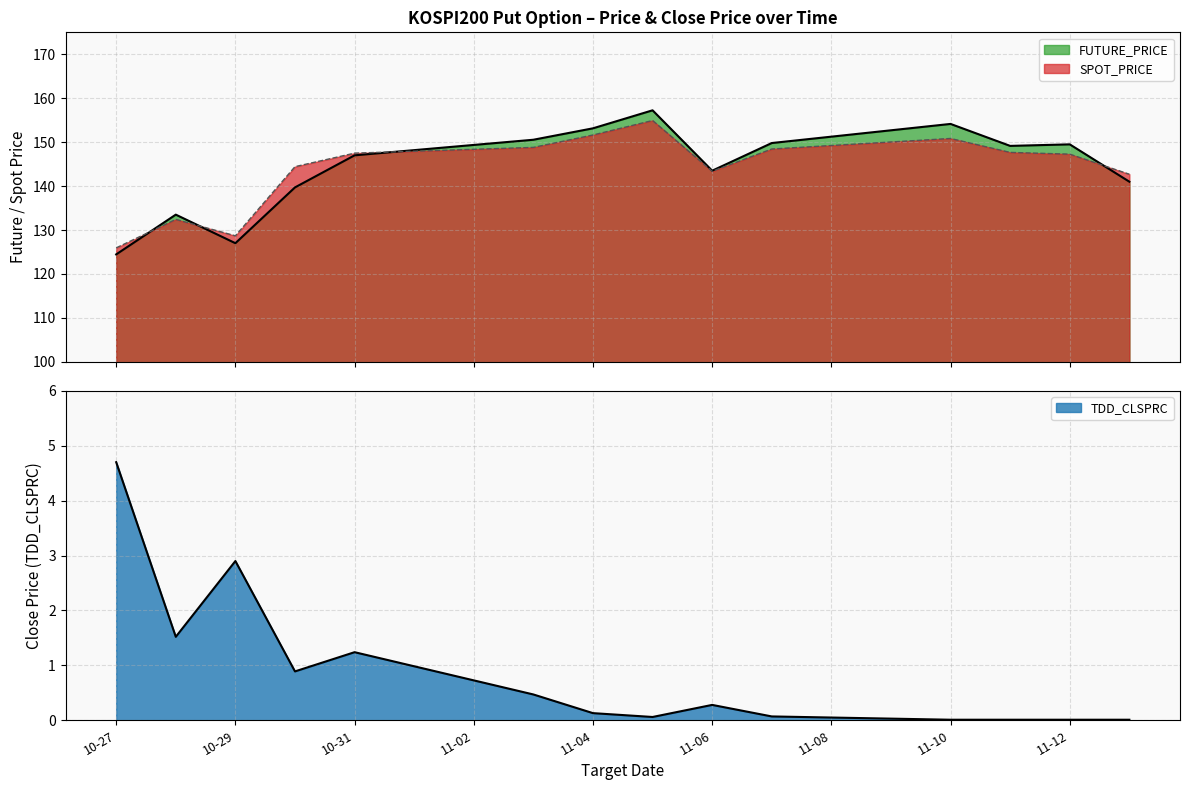

True or false: SPOT_PRICE and TDD_CLSPRC intersect in this chart.

False